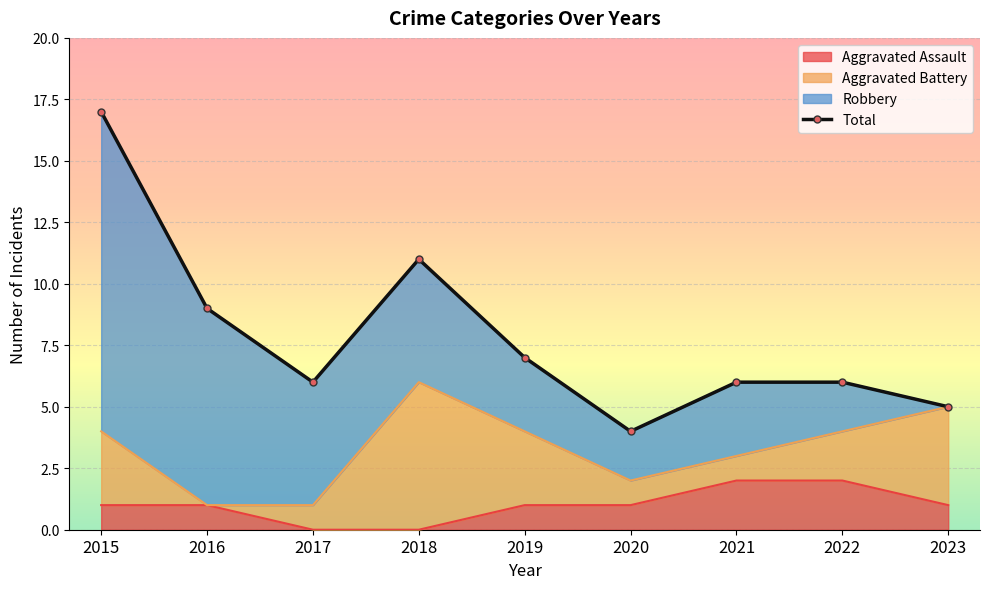

Rank the categories by value from lowest to highest.

2020, 2023, 2017, 2021, 2022, 2019, 2016, 2018, 2015